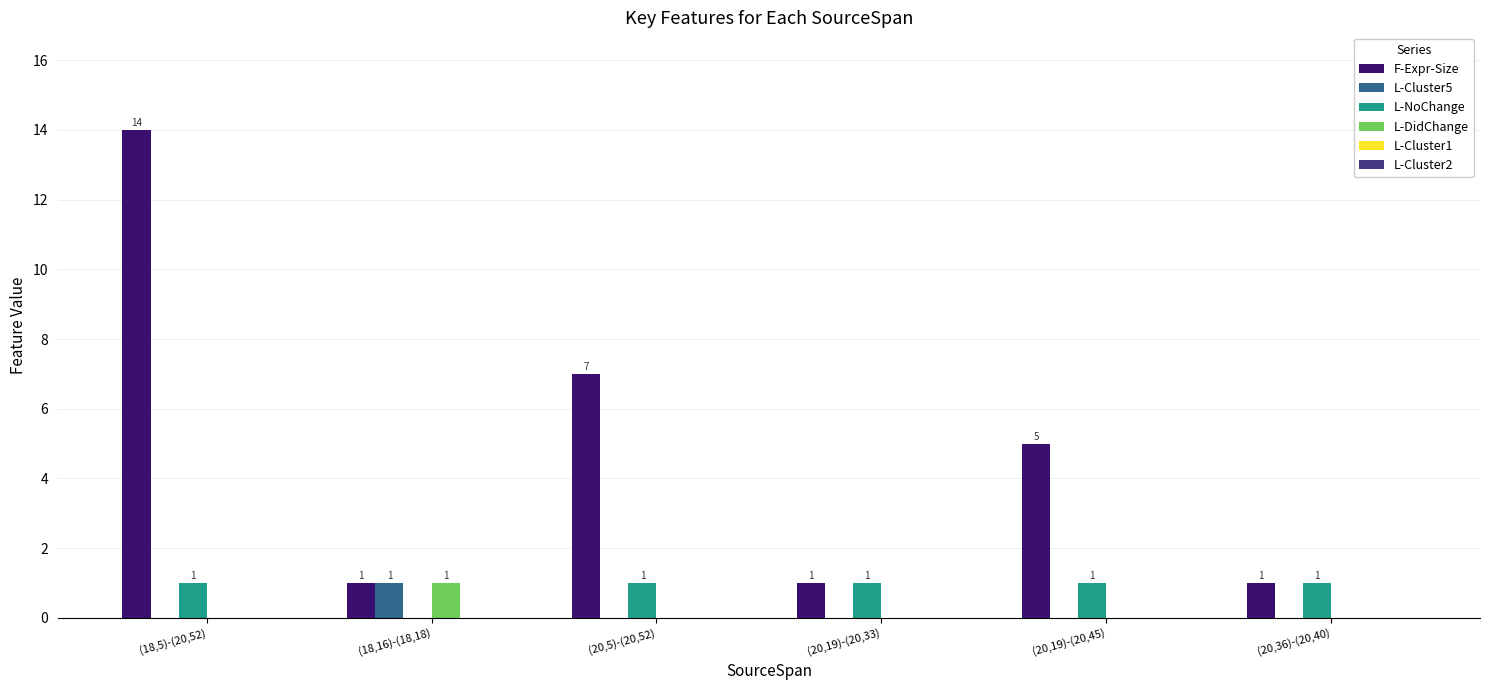

How many groups of bars are there?

6